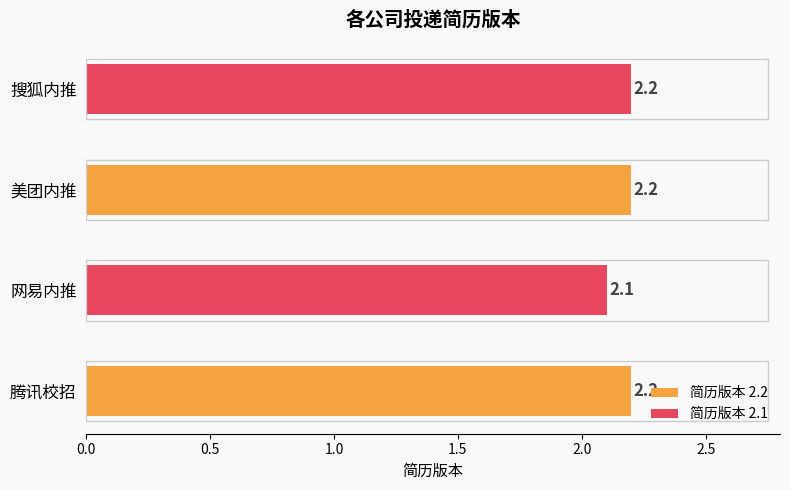

What is the average value?

2.2